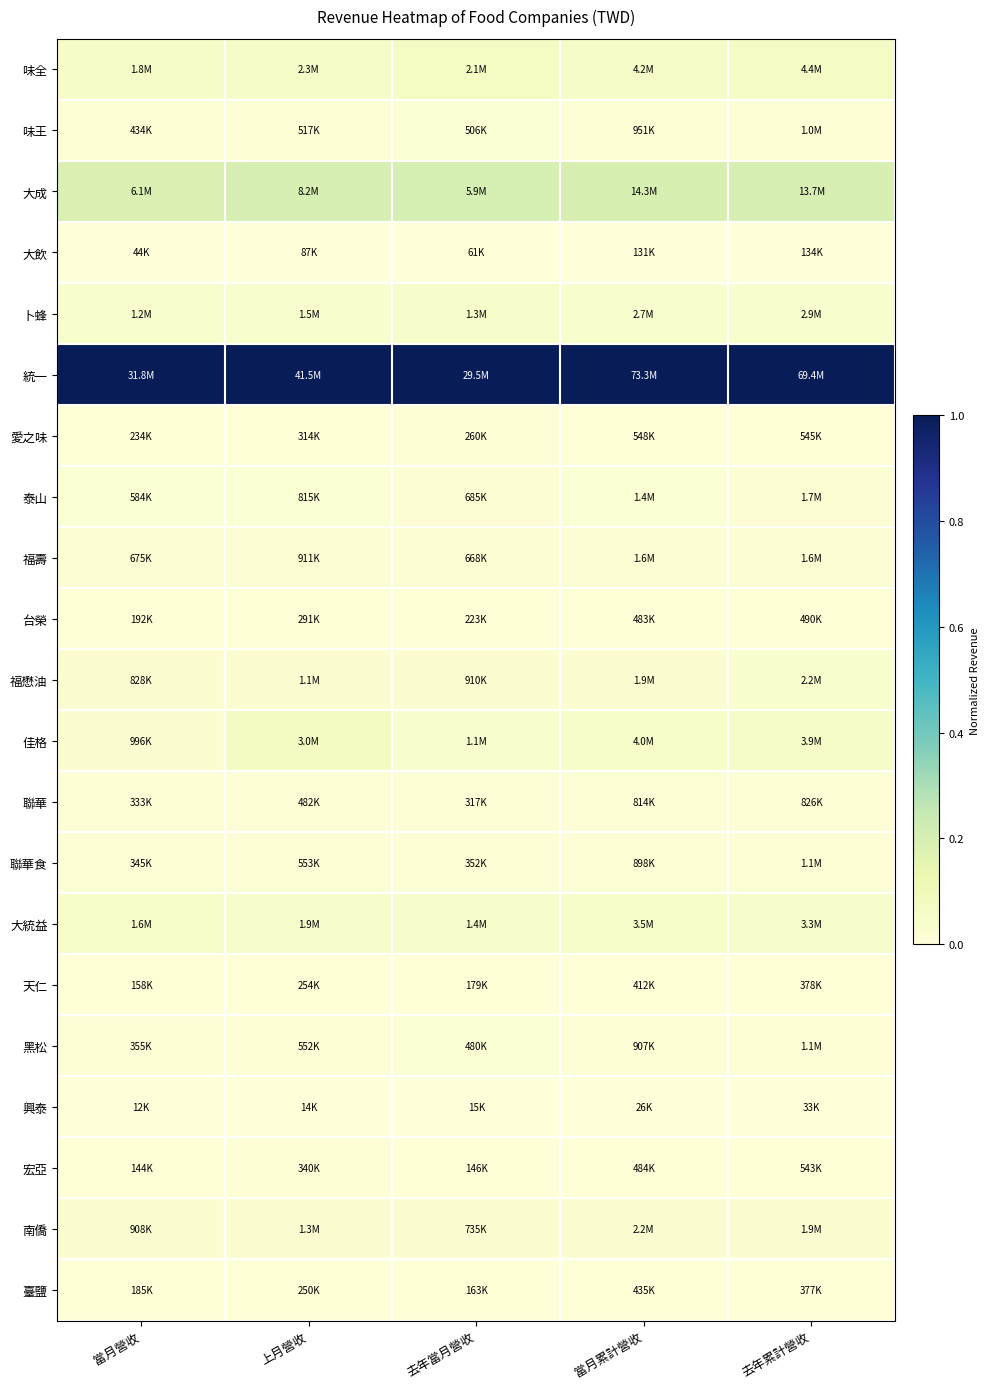

What is the total value across all series at 去年當月營收?

1.6